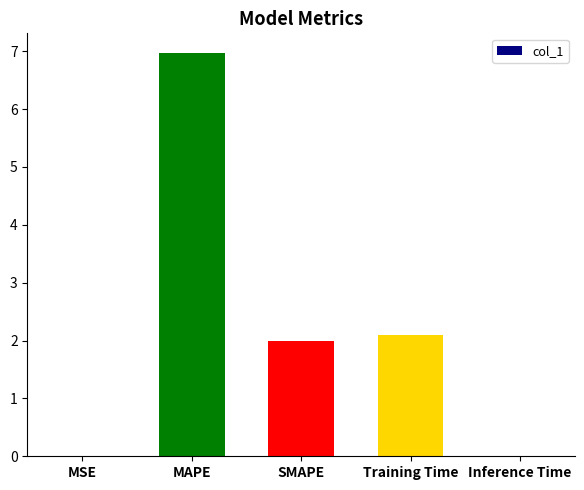

True or false: the data shows 0.0 at MSE.

True